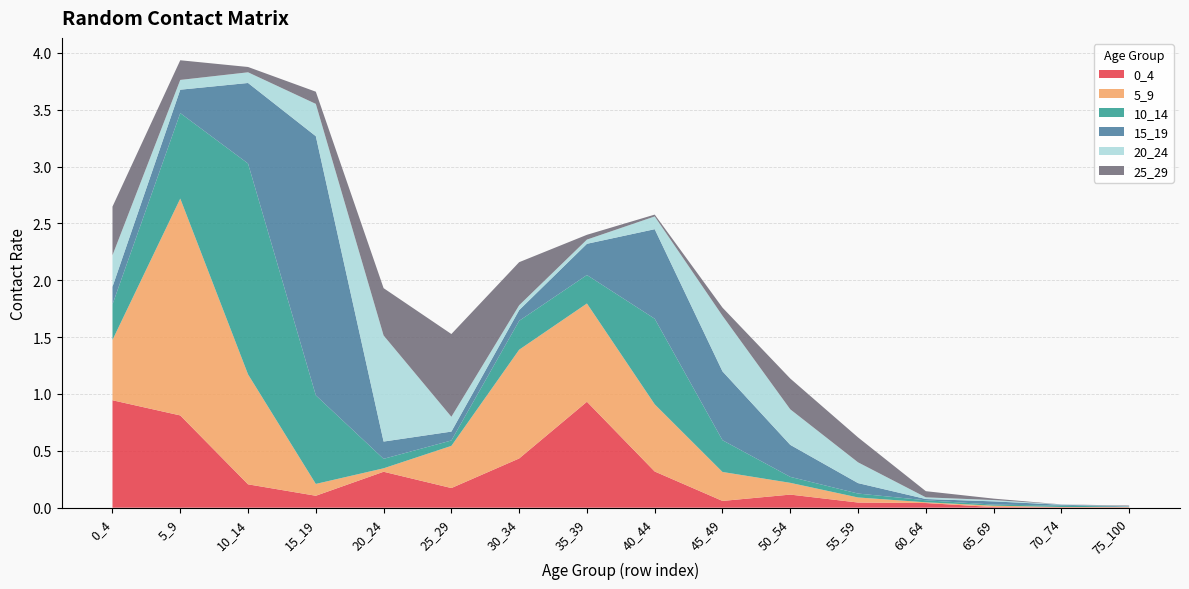

Reading left to right, extract all data points from this chart.

0_4: 0.9	0.8	0.2	0.1	0.3	0.2	0.4	0.9	0.3	0.1	0.1	0.0	0.0	0.0	0.0	0.0
5_9: 0.5	1.9	1.0	0.1	0.0	0.4	1.0	0.9	0.6	0.3	0.1	0.0	0.0	0.0	0.0	0.0
10_14: 0.3	0.8	1.9	0.8	0.1	0.0	0.3	0.3	0.8	0.3	0.1	0.0	0.0	0.0	0.0	0.0
15_19: 0.2	0.2	0.7	2.3	0.2	0.1	0.1	0.3	0.8	0.6	0.3	0.1	0.0	0.0	0.0	0.0
20_24: 0.3	0.1	0.1	0.3	0.9	0.1	0.0	0.0	0.1	0.5	0.3	0.2	0.0	0.0	0.0	0.0
25_29: 0.4	0.2	0.0	0.1	0.4	0.7	0.4	0.0	0.0	0.1	0.3	0.2	0.1	0.0	0.0	0.0